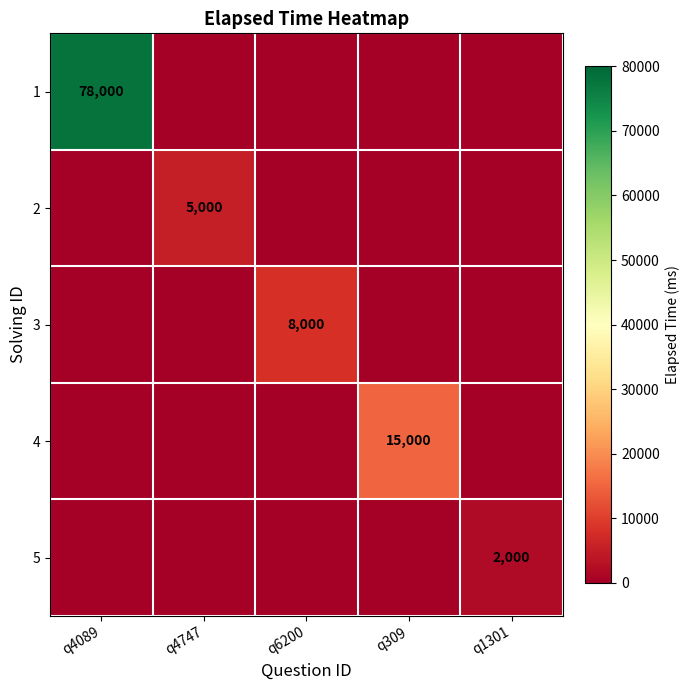

Is it true that 5 equals 2000 at q1301?

True